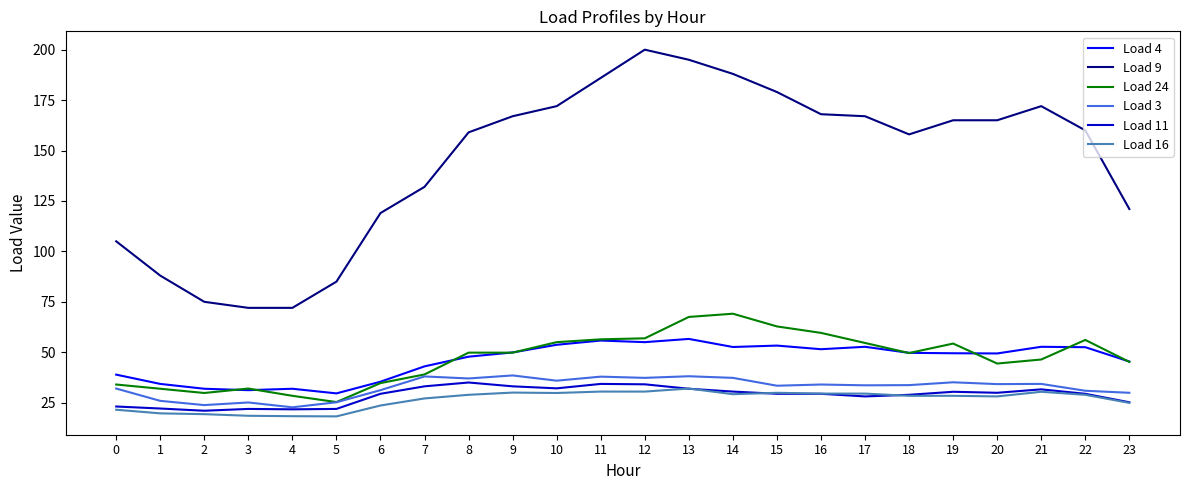

Does the chart display data point markers on the line(s)?

No